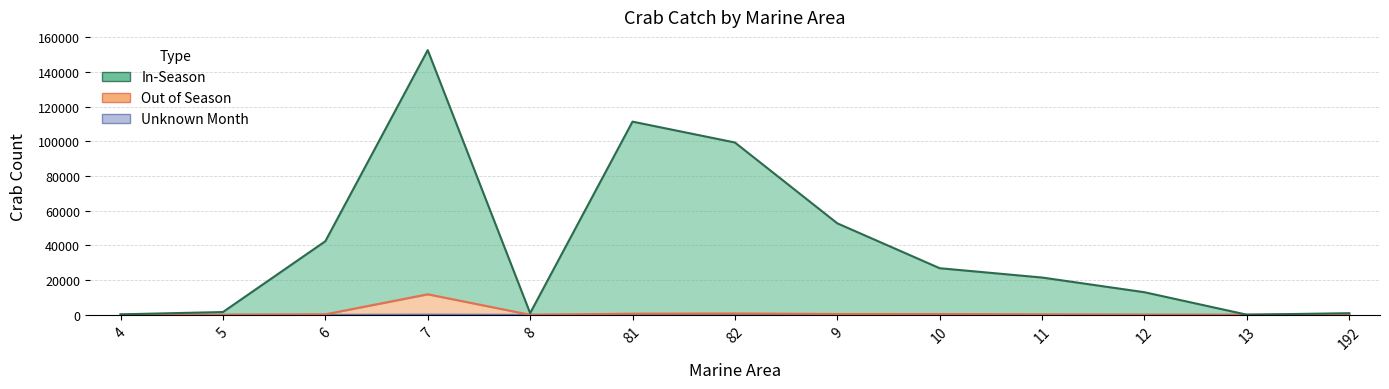

Does the chart display data point markers on the line(s)?

No